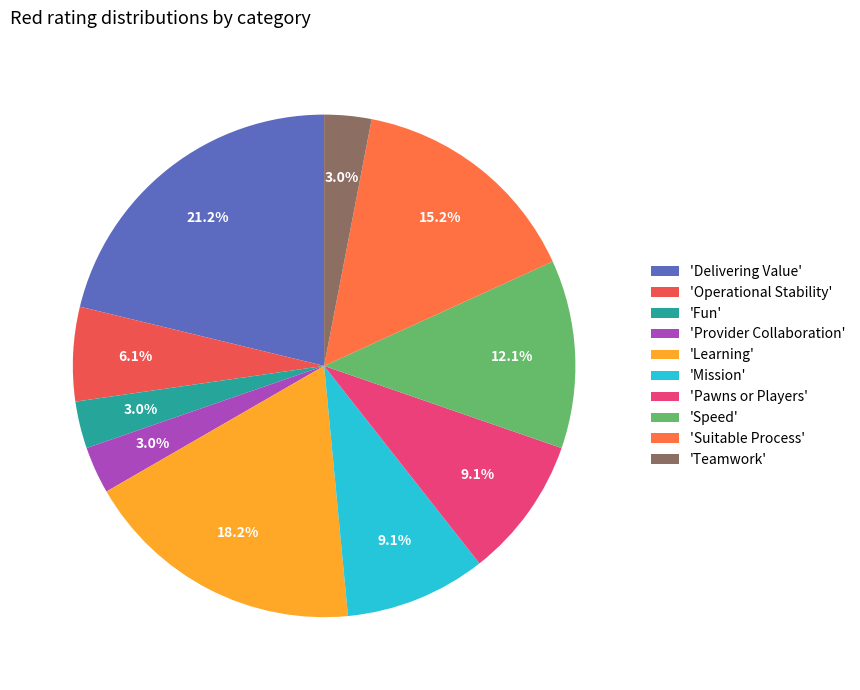

How many segments does this pie chart have?

10